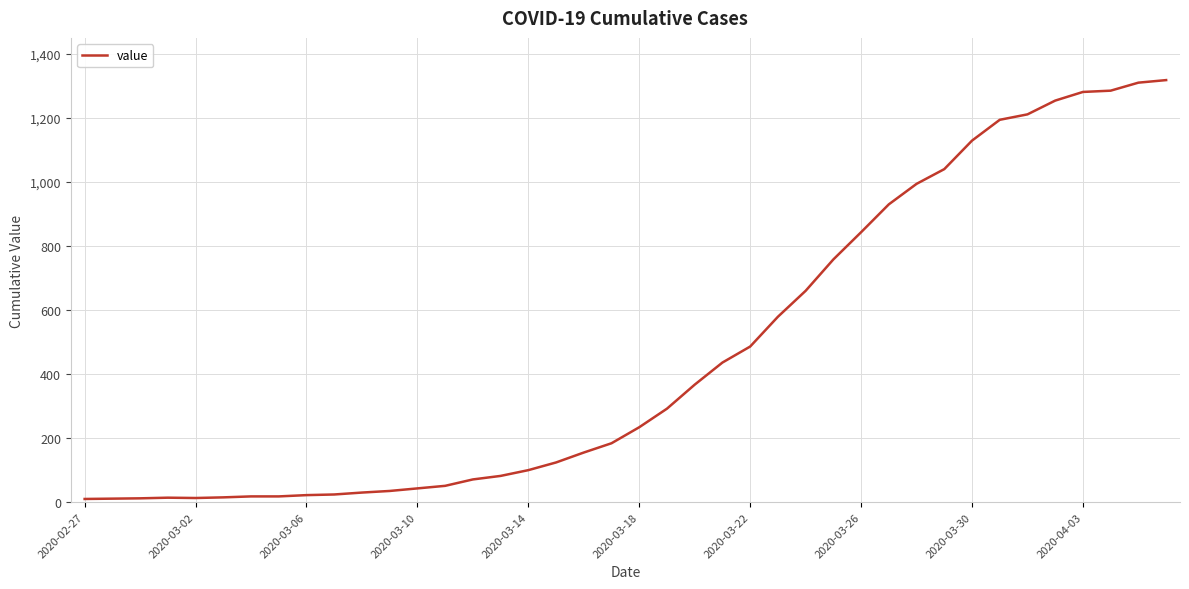

What is the difference between the maximum and minimum values?

1308